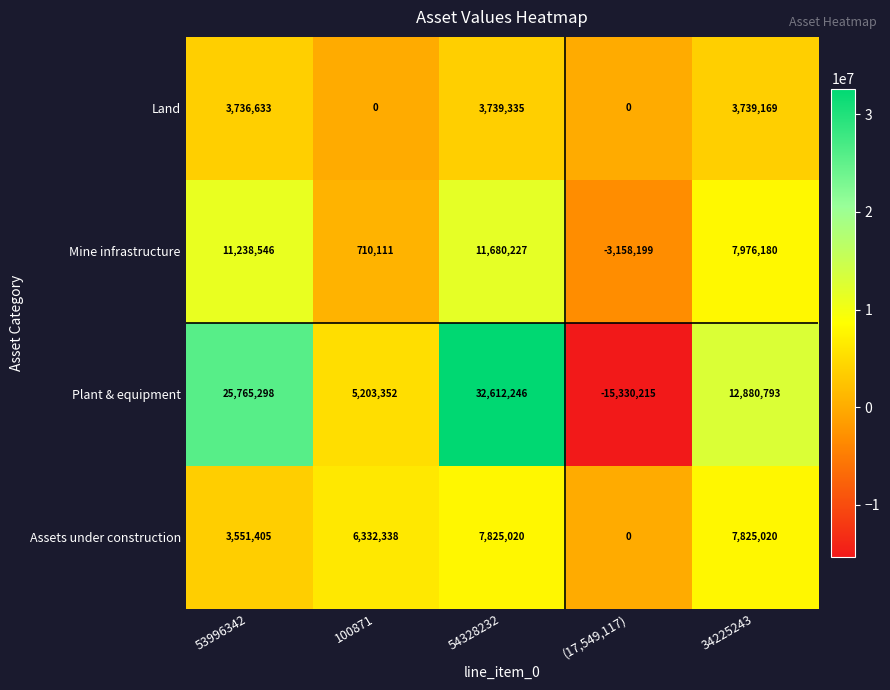

Which series has the largest range (max minus min)?

Plant & equipment